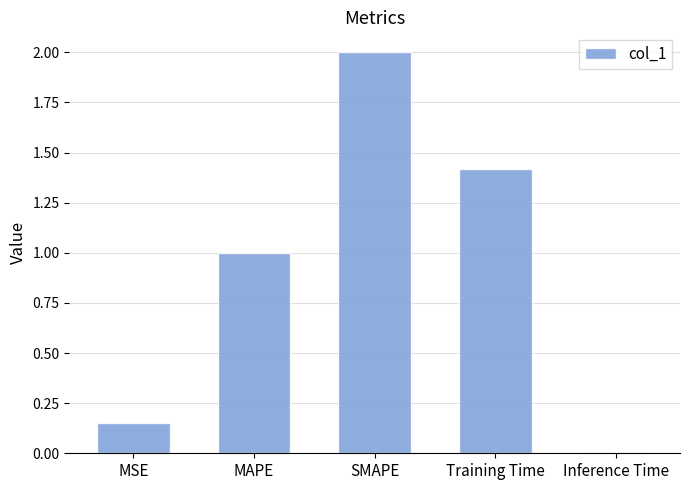

Which category has the lowest value across all series?

Inference Time